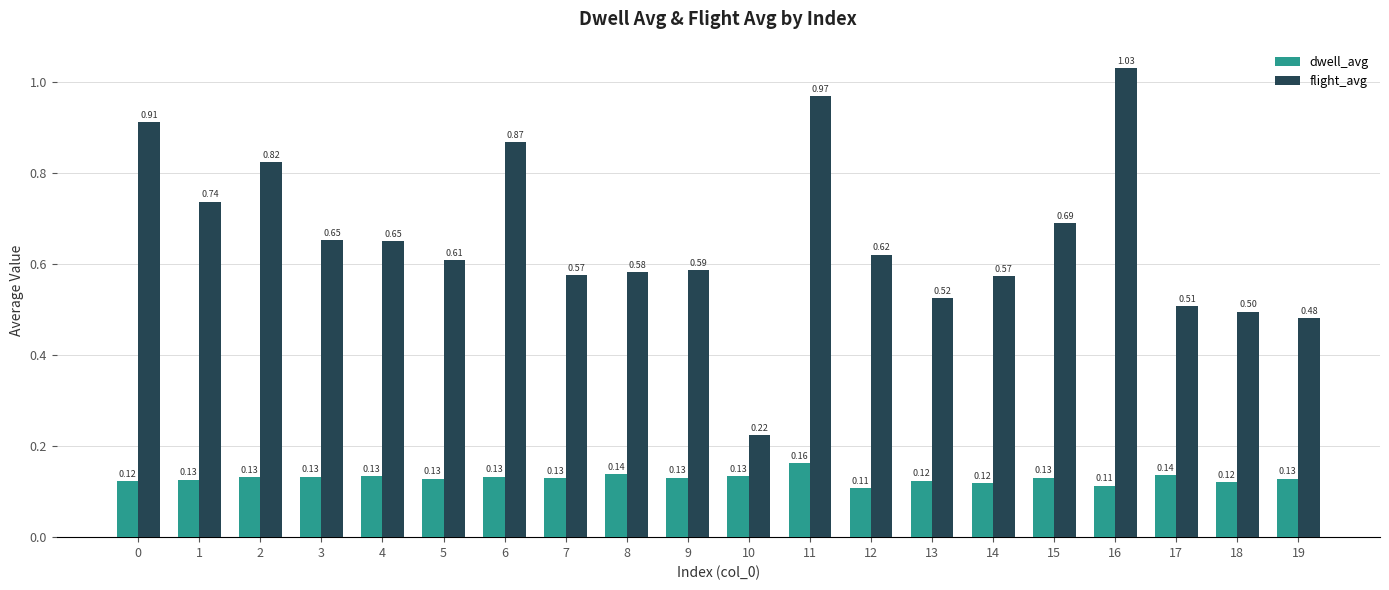

What is the sum of the dwell_avg values at 11 and 2?

0.3